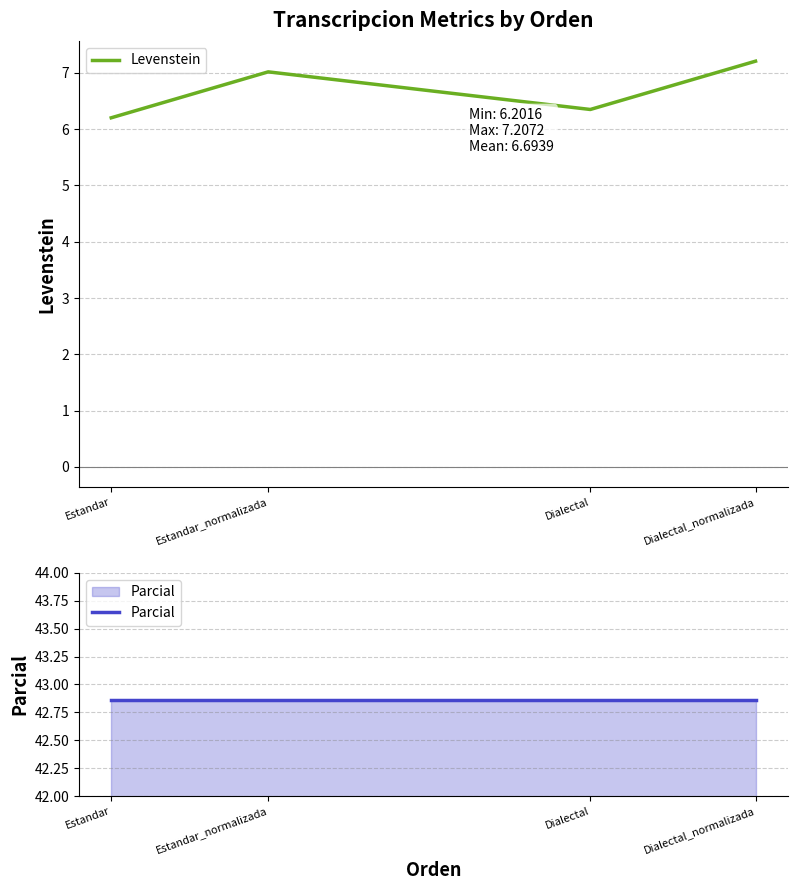

True or false: Levenstein and Parcial cross at least once.

False